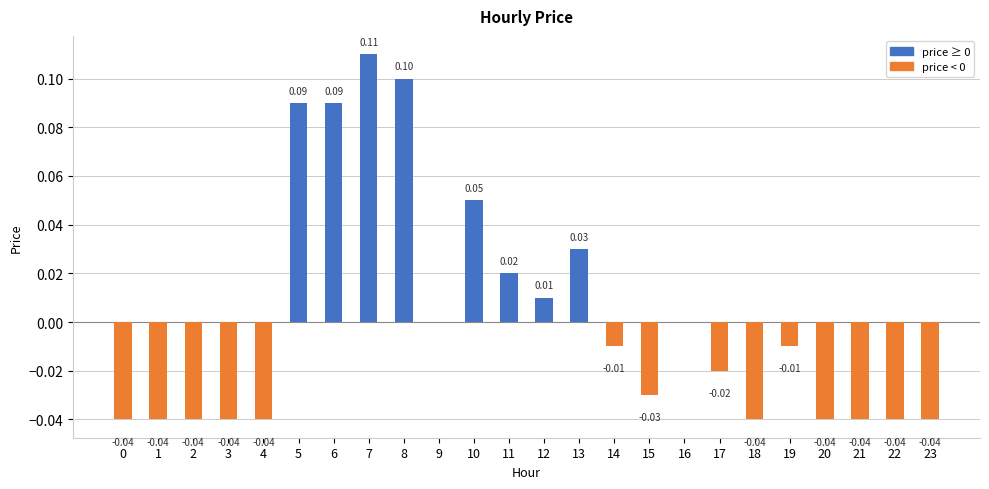

Which has a higher value, 0 or 7?

7